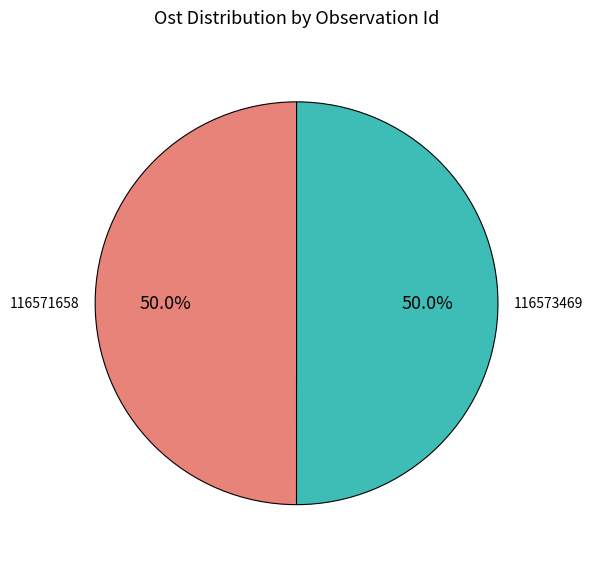

What is the total percentage of 116571658 and 116573469?

100.0%